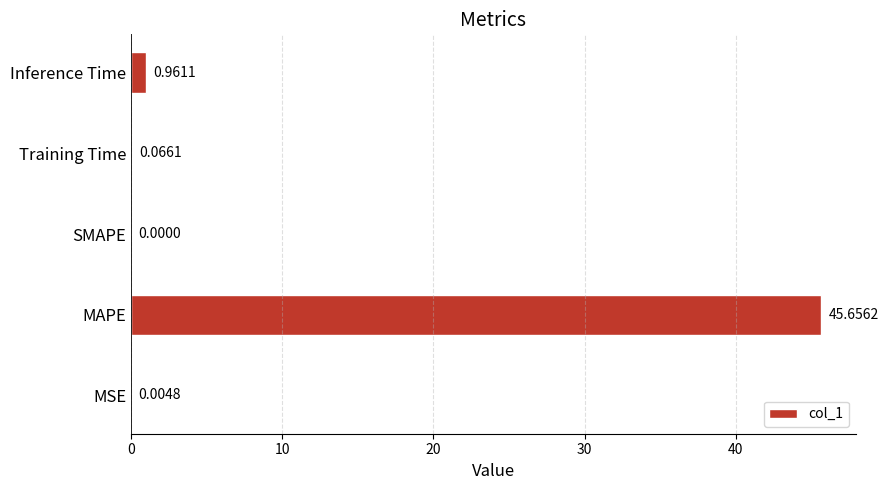

What is the change in value from MAPE to SMAPE?

-45.7